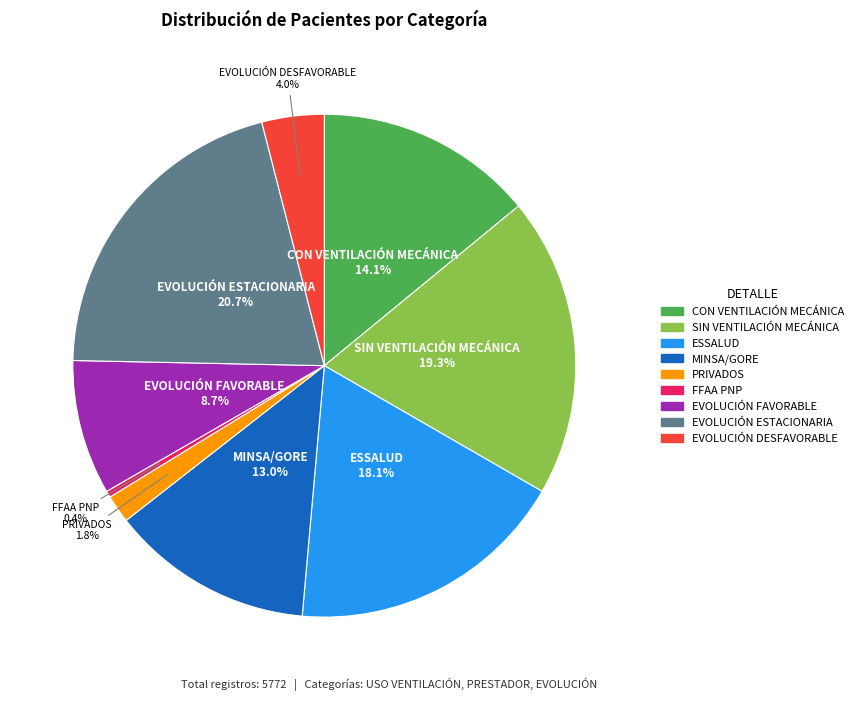

To the nearest percent, what is the difference between the largest and smallest slice percentages?

20%